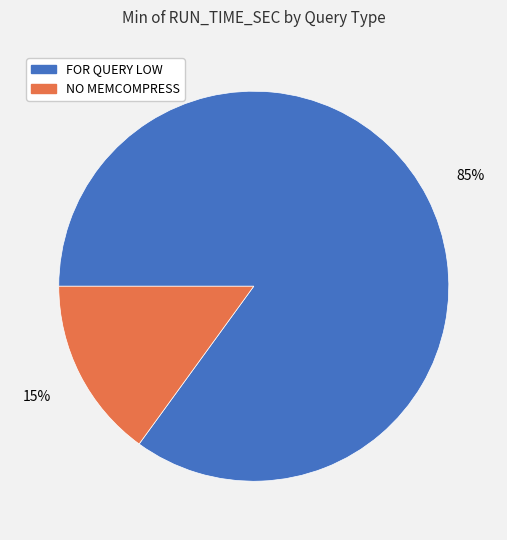

How many segments does this pie chart have?

2